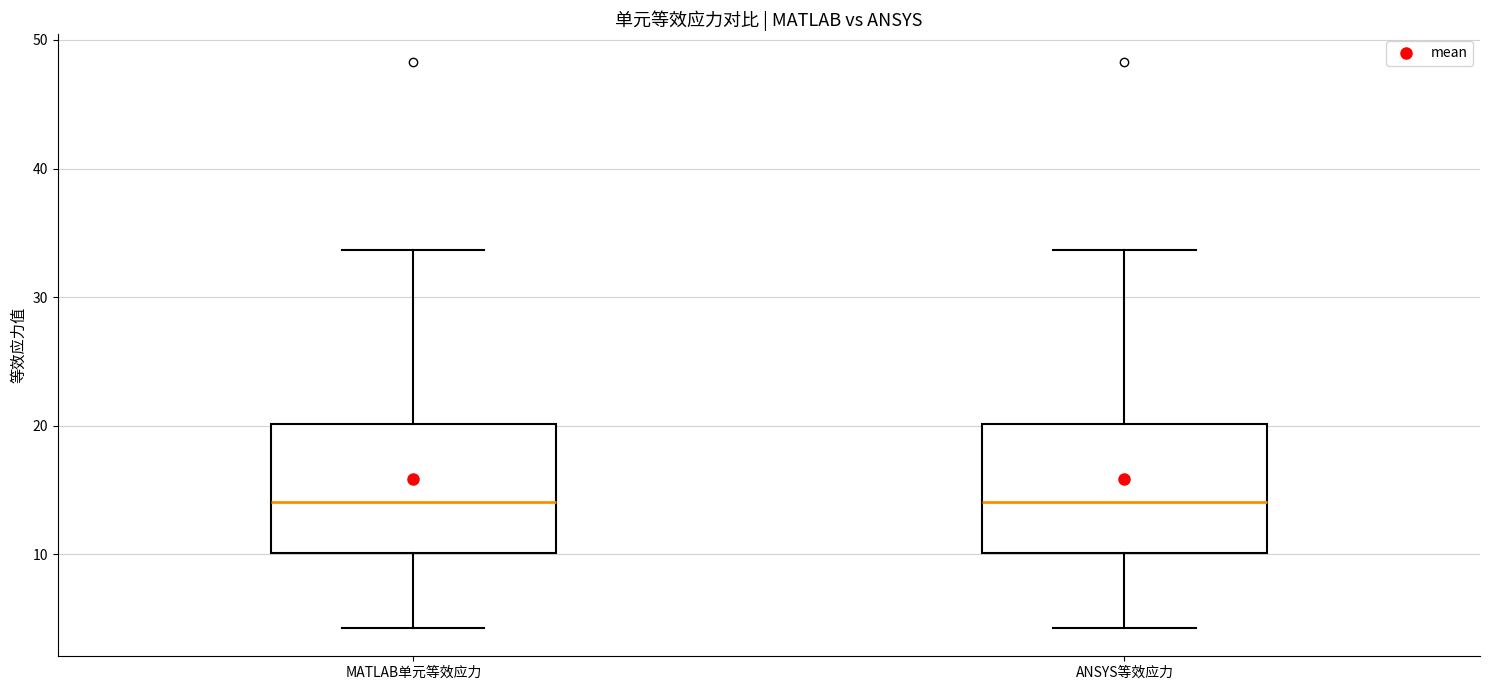

Reading left to right, read every box against the y-axis: the position of its median line, the range the box covers, and the ends of its whiskers. The values are not printed on the chart, so give them approximately, as read against the axis.

MATLAB单元等效应力: median 14, box 10 to 20, whiskers 4 to 34
ANSYS等效应力: median 14, box 10 to 20, whiskers 4 to 34